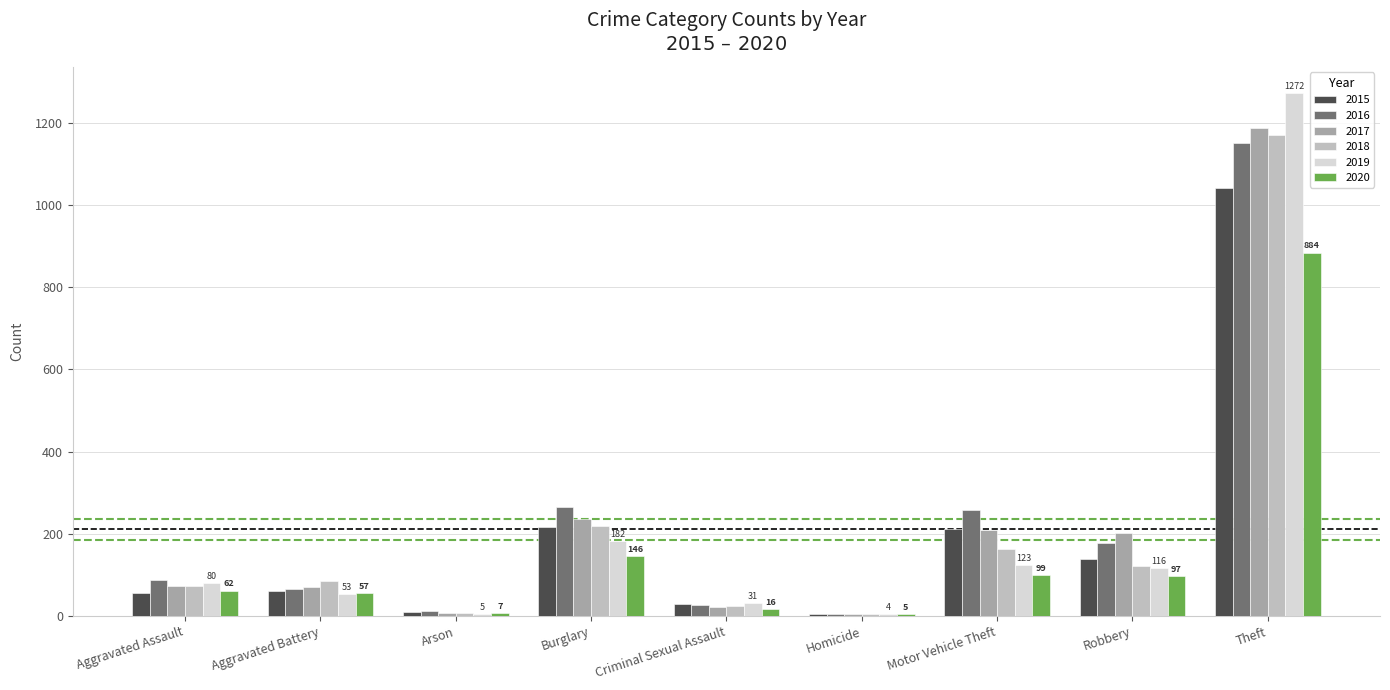

What is the total value across all series at Motor Vehicle Theft?

1064